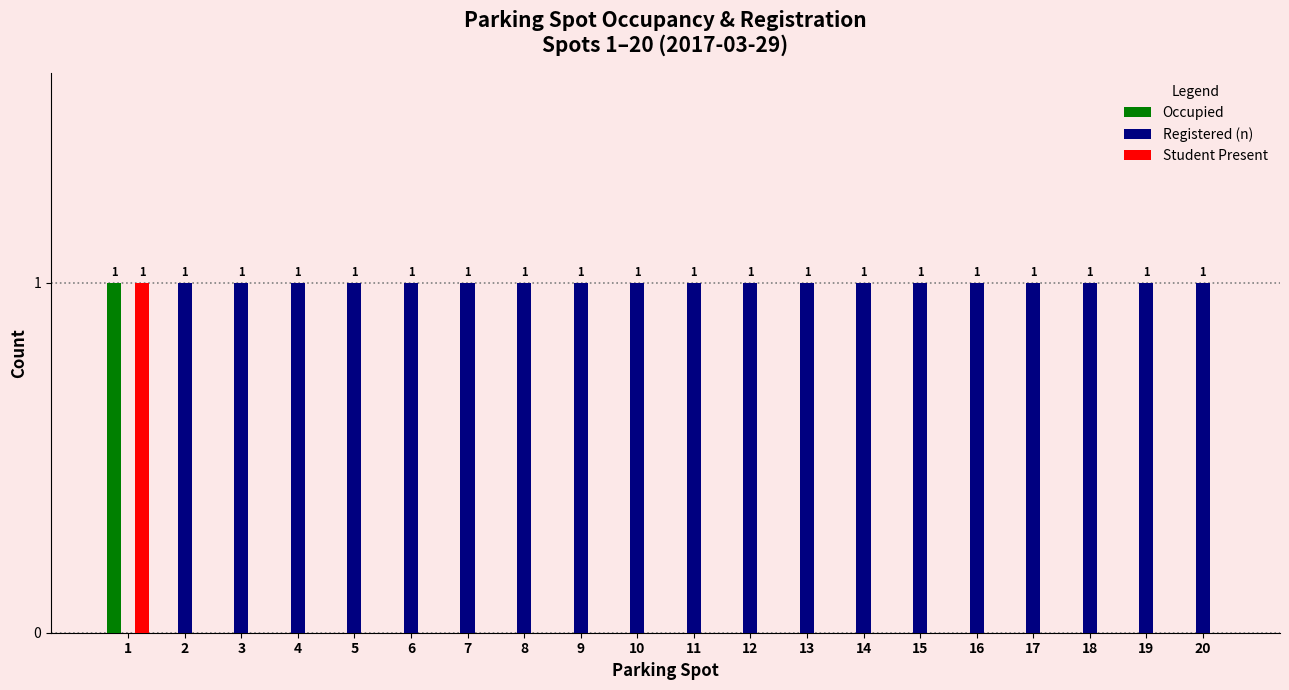

Which series has the largest total across all categories?

Registered (n)